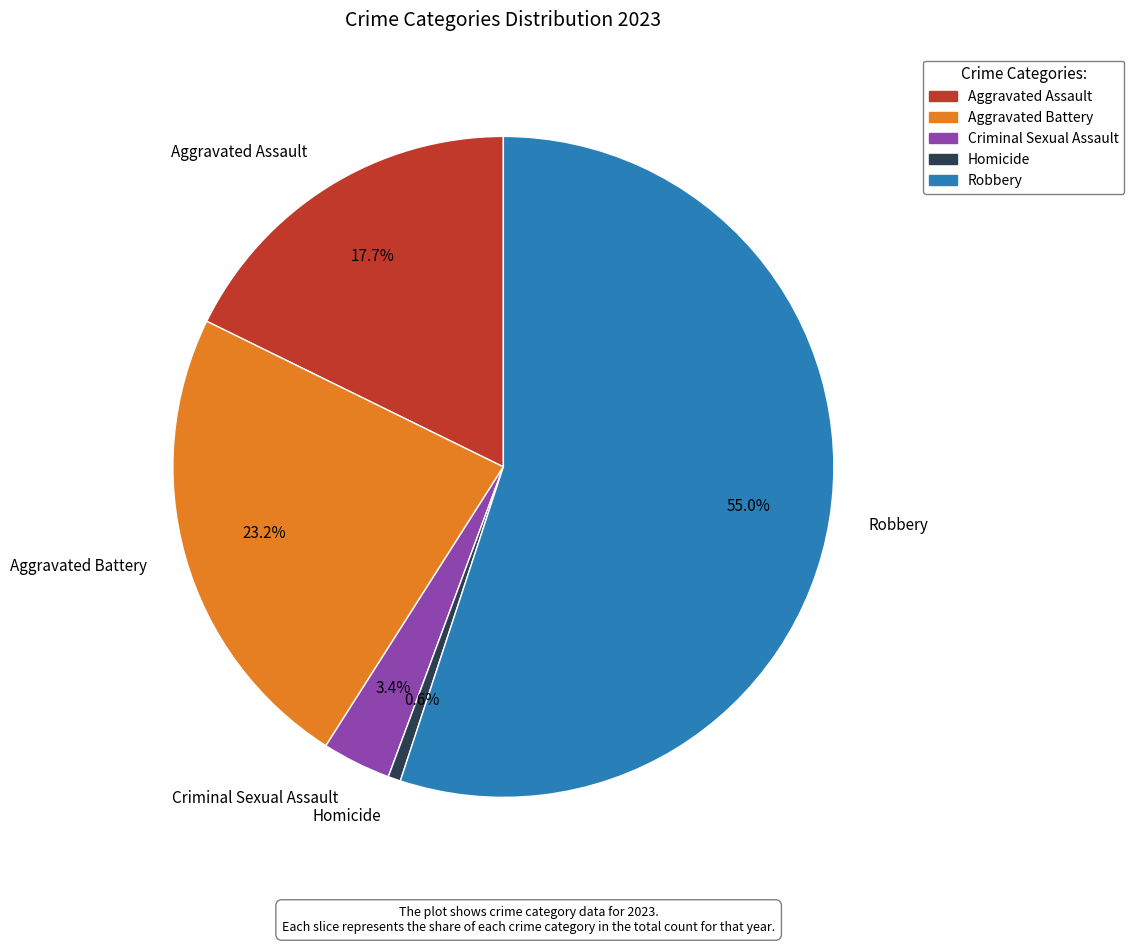

To the nearest percent, what is the difference between the largest and smallest slice percentages?

54%